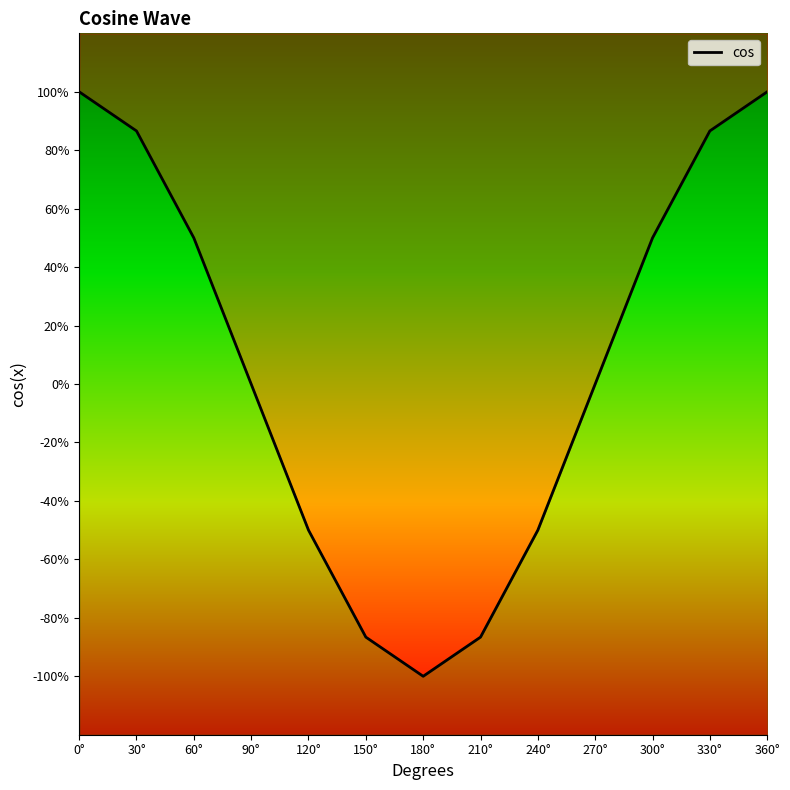

The value at 60° is 0.3. True or false?

False